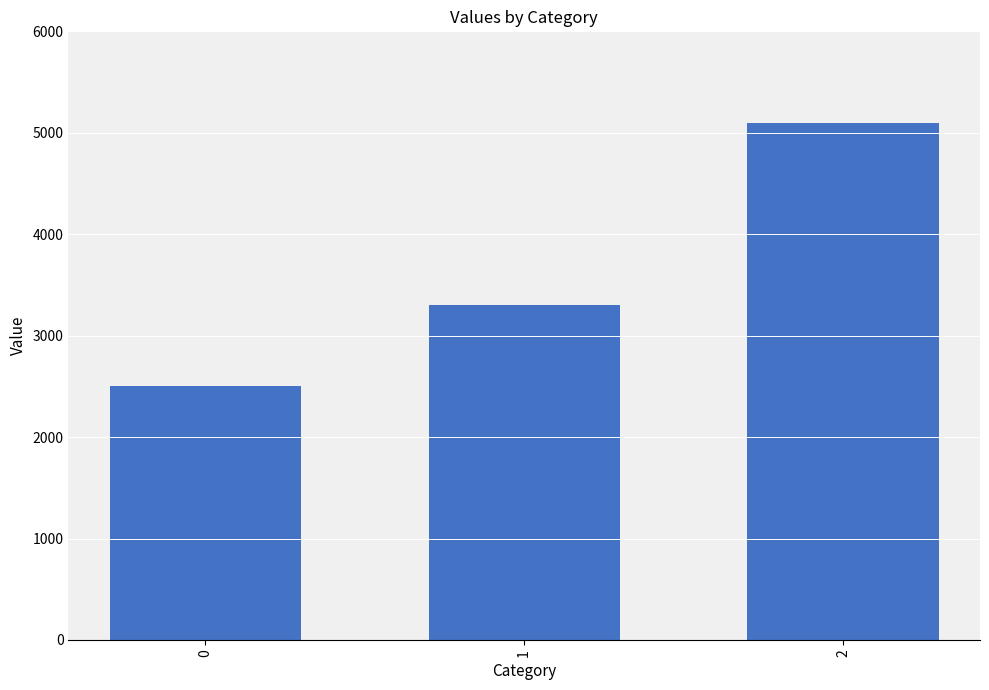

What is the value of the 3rd bar from the left?

5100